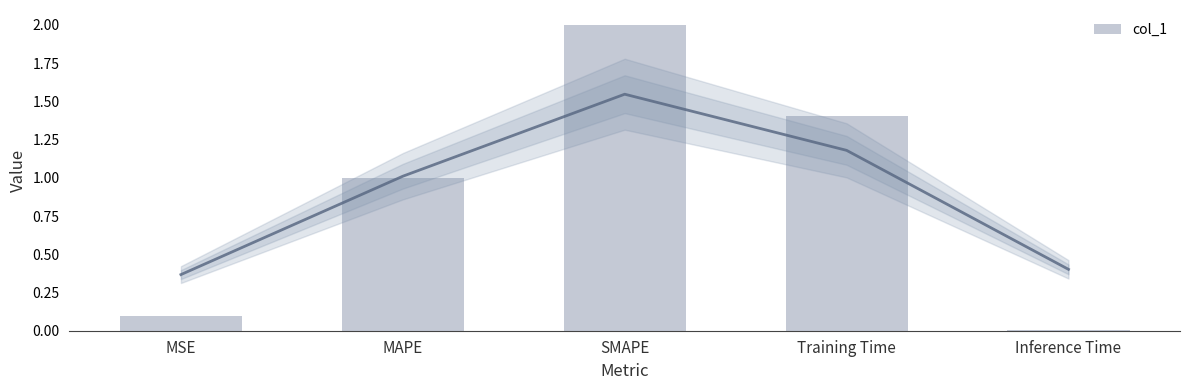

The value at SMAPE is 2.8. True or false?

False